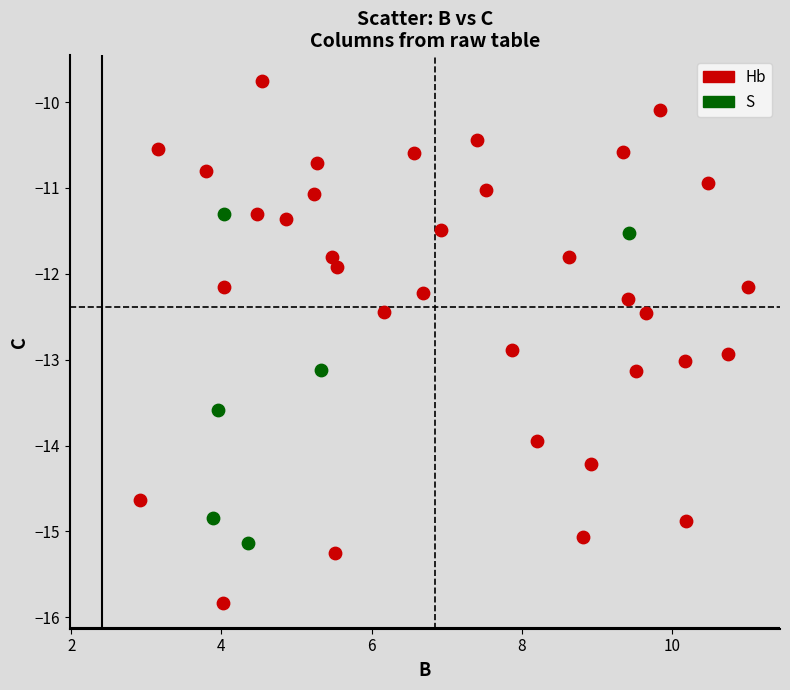

Which series has the widest spread of Y values?

Hb